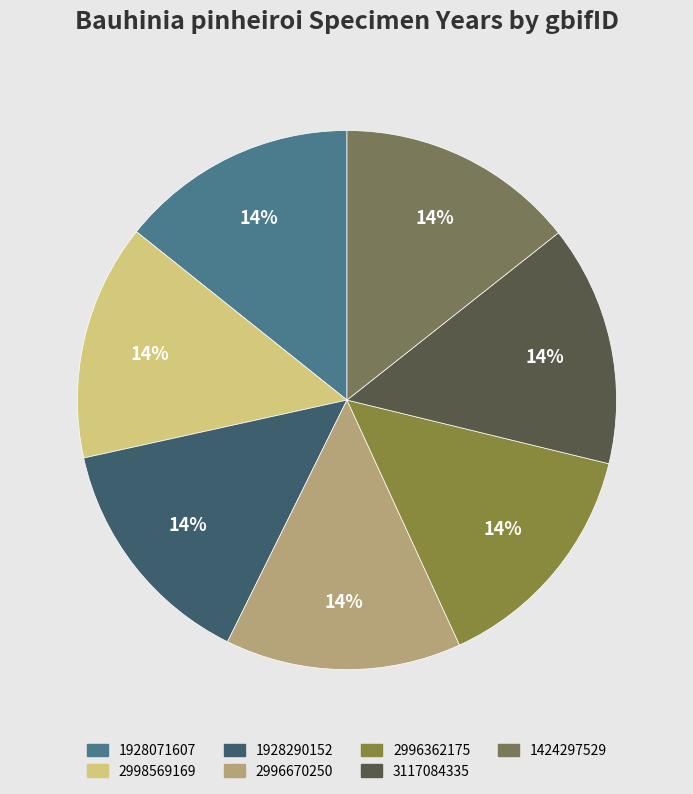

Count the number of slices in the pie.

7